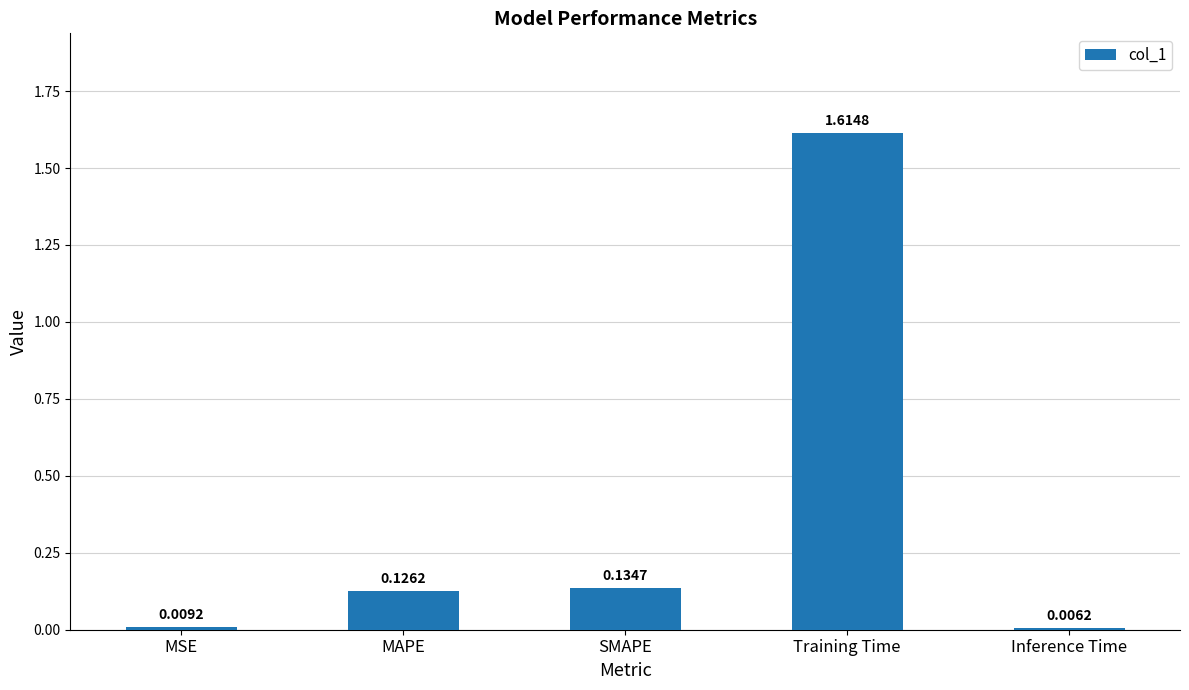

List the labels in order of value, smallest first.

Inference Time, MSE, MAPE, SMAPE, Training Time